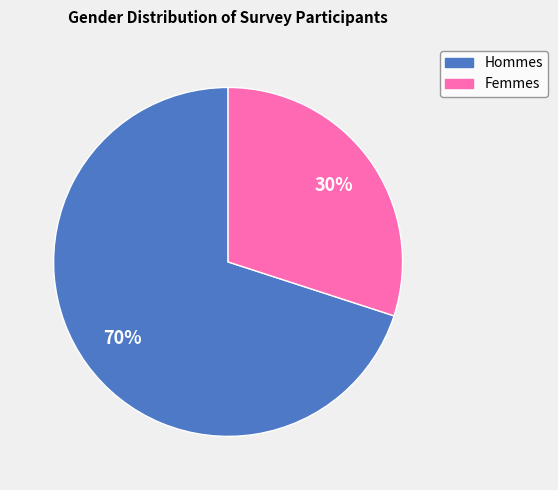

Is there a majority slice in this chart?

Yes